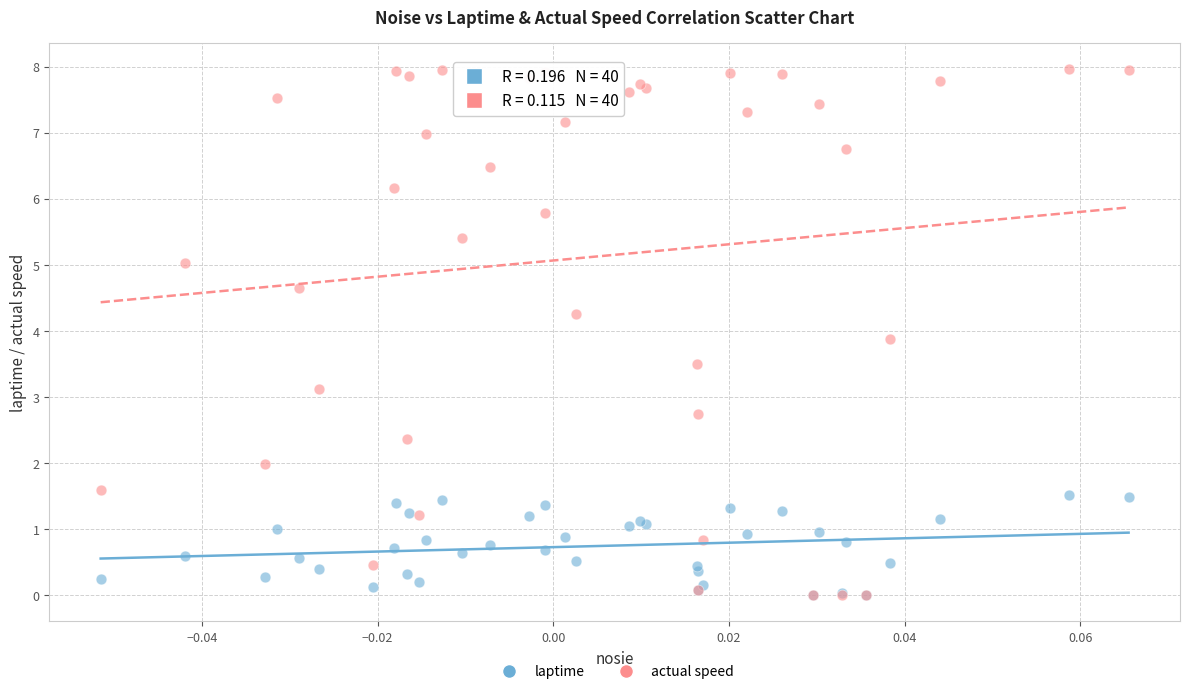

Across all series, what Y value is closest to 3?

3.1